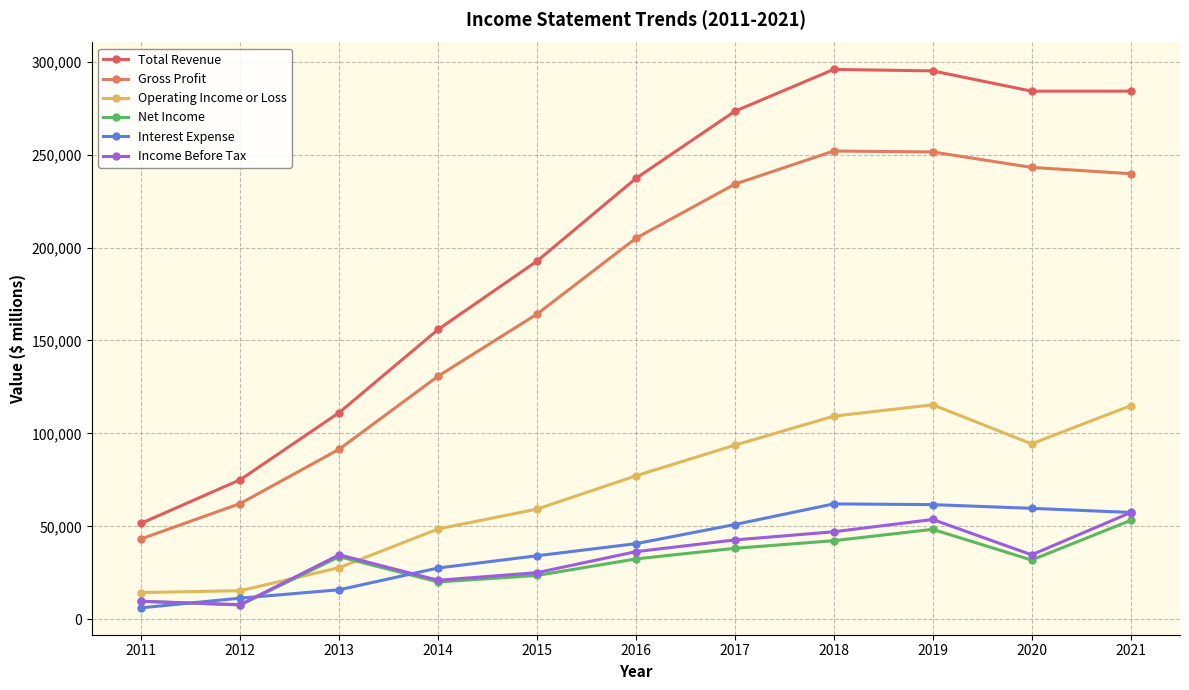

How many data points in Total Revenue are less than 237200?

5